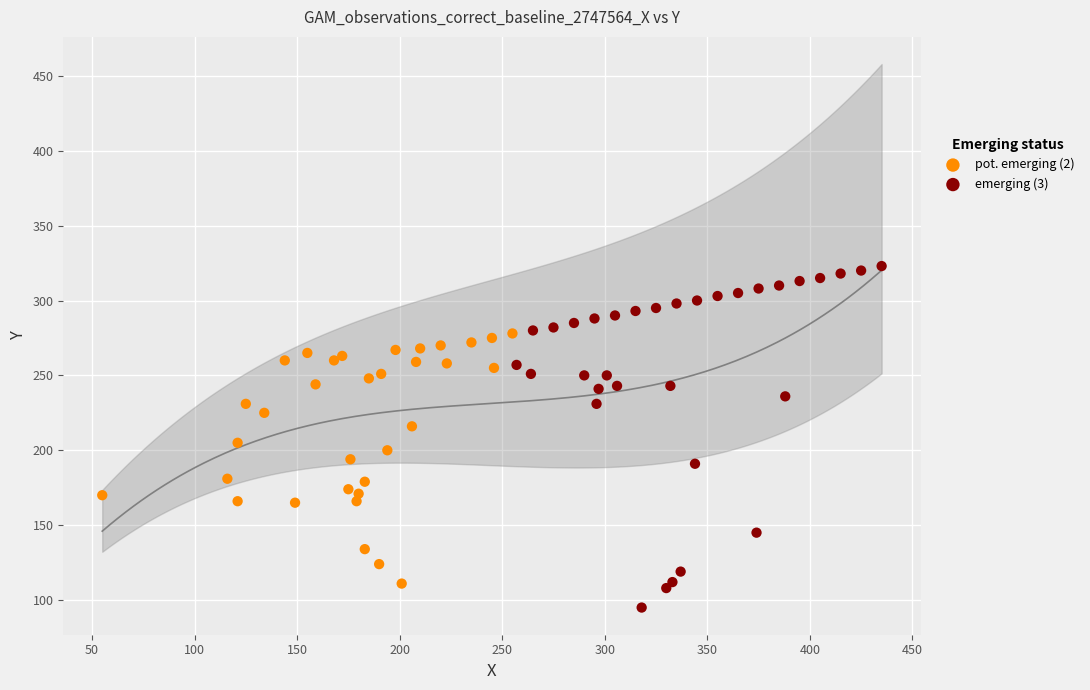

Which series reaches the maximum Y coordinate?

emerging (3)